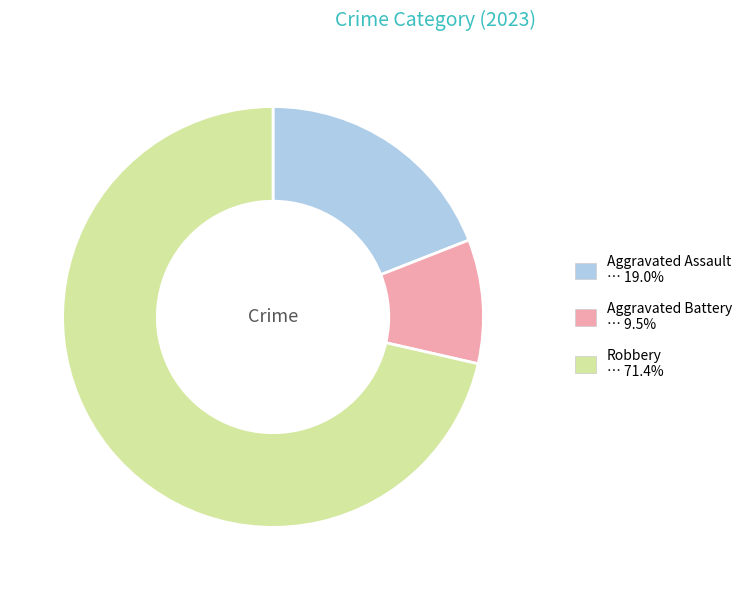

Is there any slice that represents more than half of the pie?

Yes